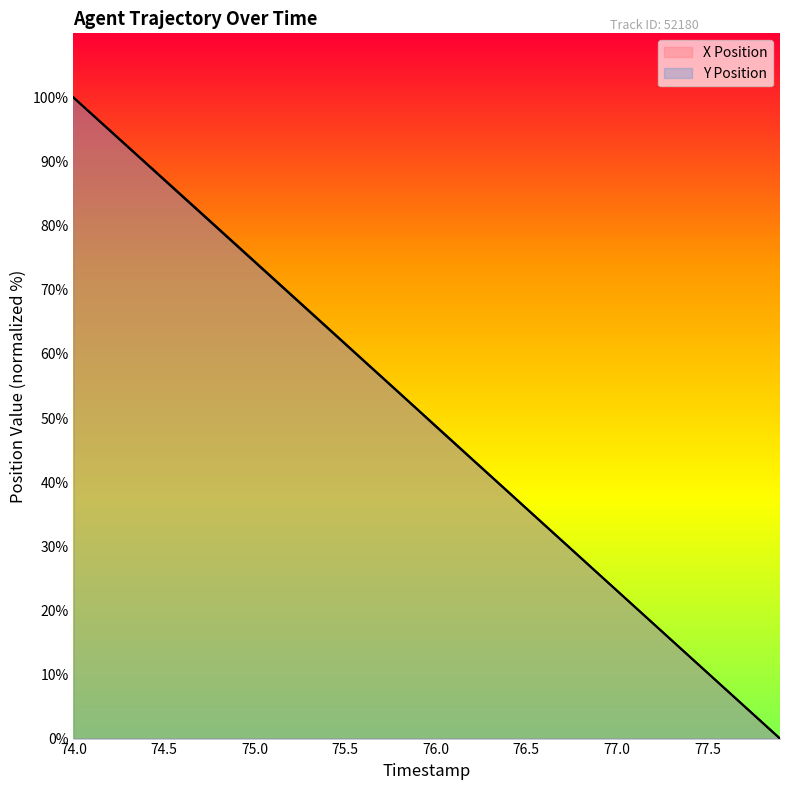

Rank the series at 74.4 from lowest to highest value.

X Position, Y Position